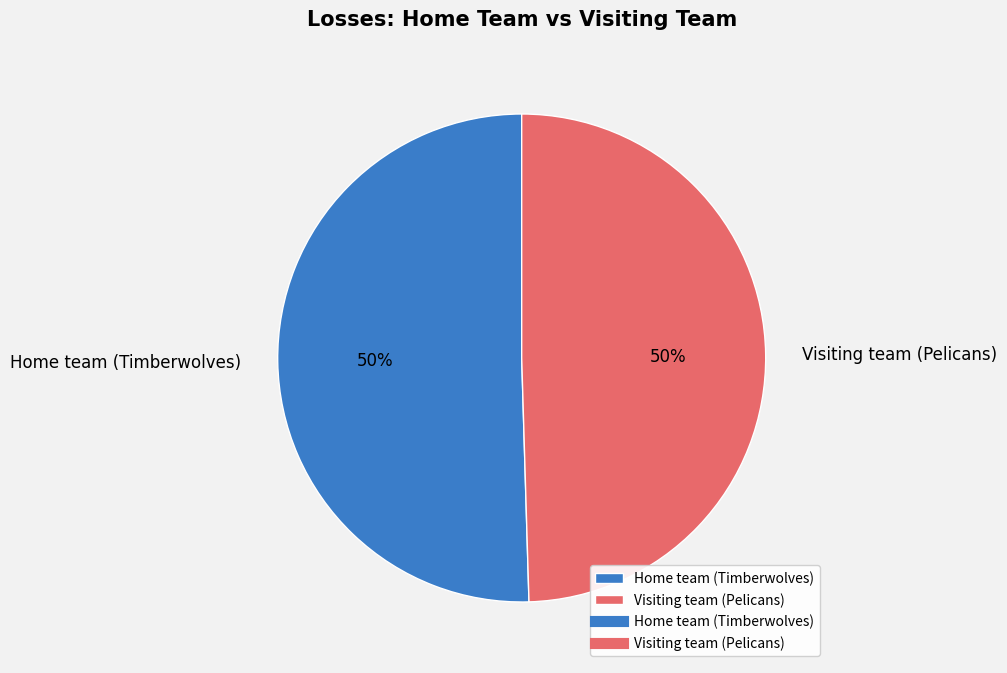

To the nearest percent, what is the average slice percentage?

50%